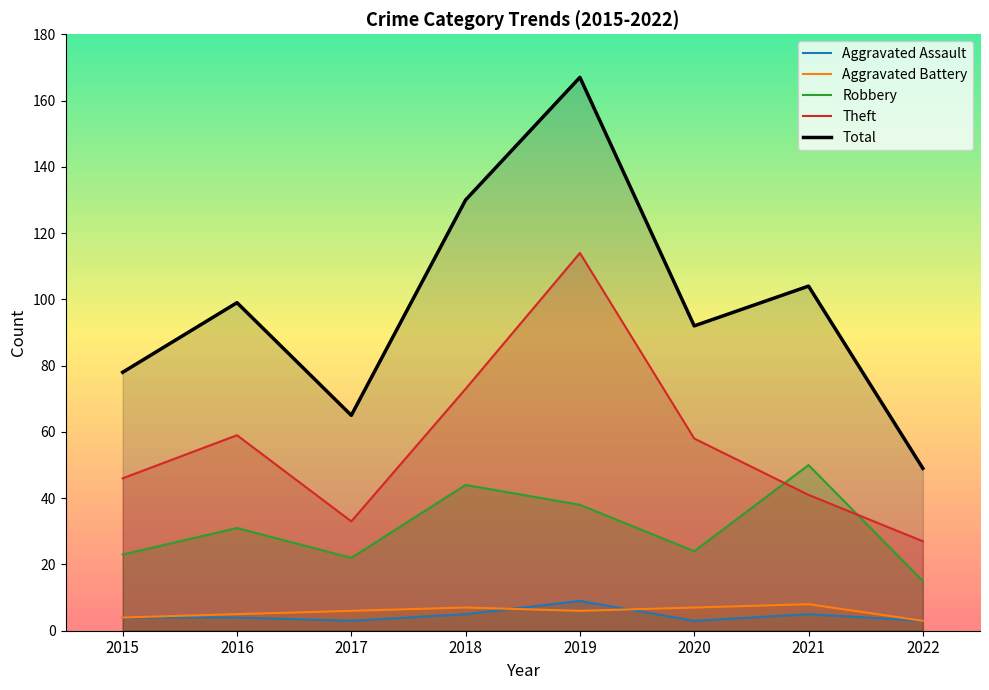

Does the chart display data point markers on the line(s)?

No